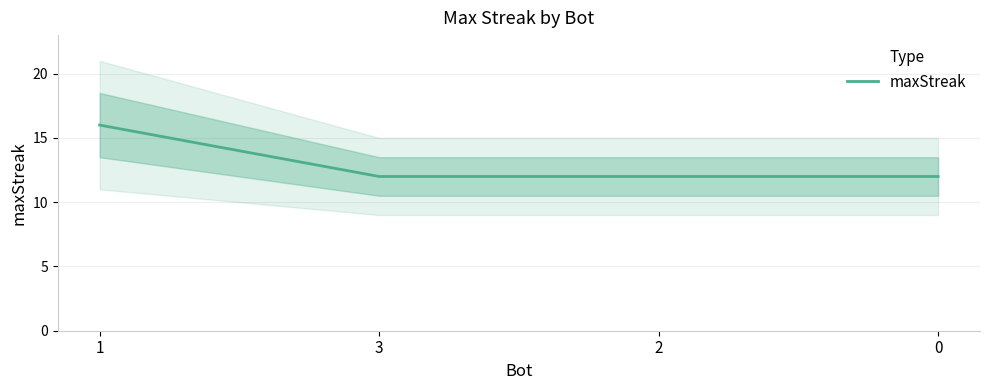

What is the sum of all values?

52